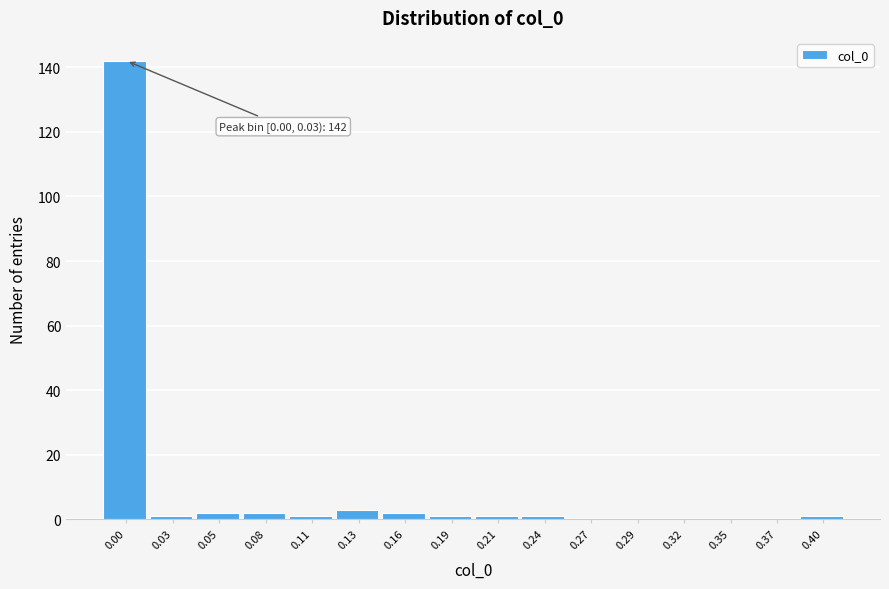

Reading right to left, transcribe all the data shown in this chart.

0.40=1	0.37=0	0.35=0	0.32=0	0.29=0	0.27=0	0.24=1	0.21=1	0.19=1	0.16=2	0.13=3	0.11=1	0.08=2	0.05=2	0.03=1	0.00=142